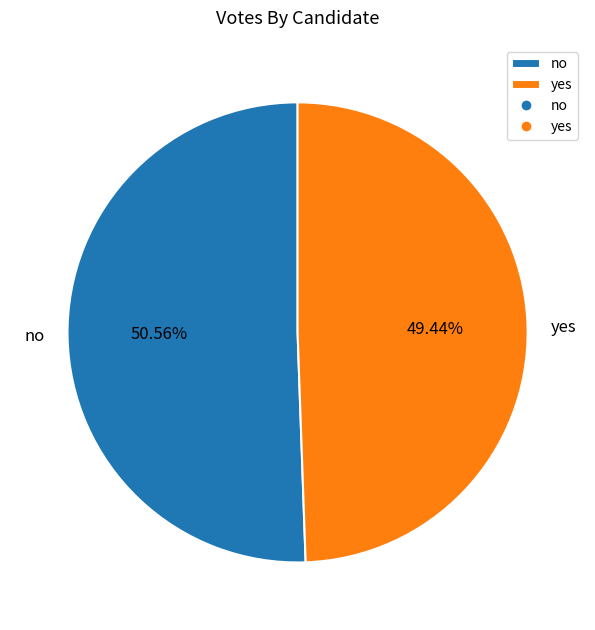

What percentage do no and yes together represent?

100.0%